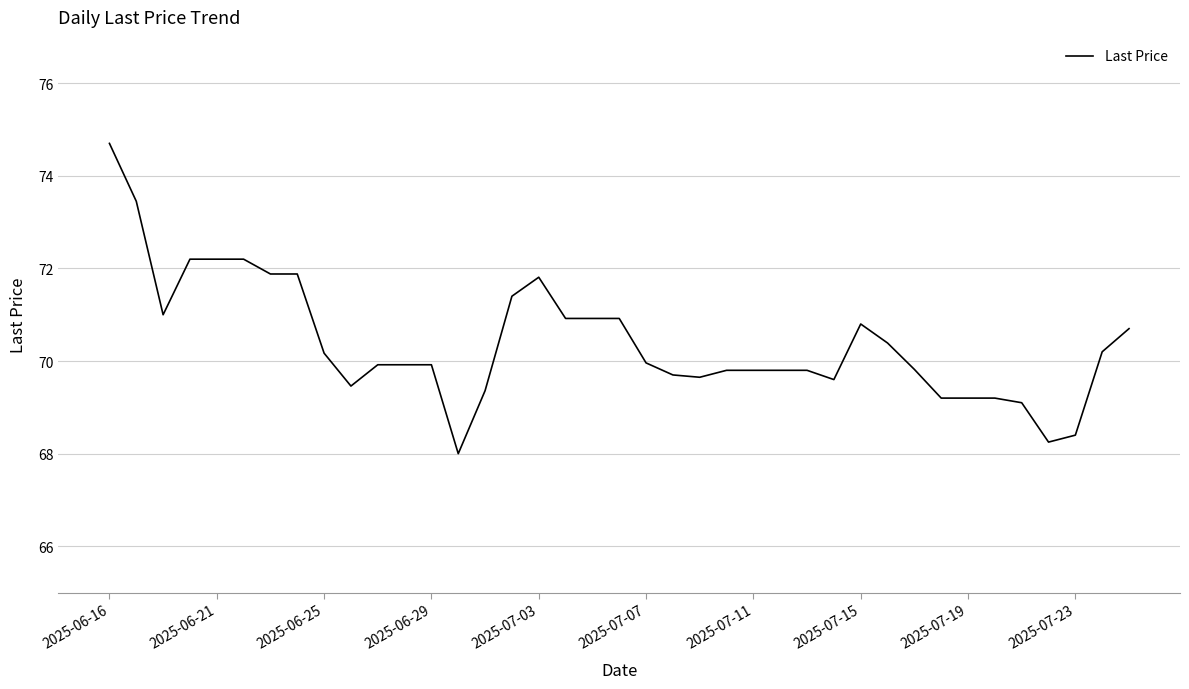

What is the maximum value shown in the chart?

74.7